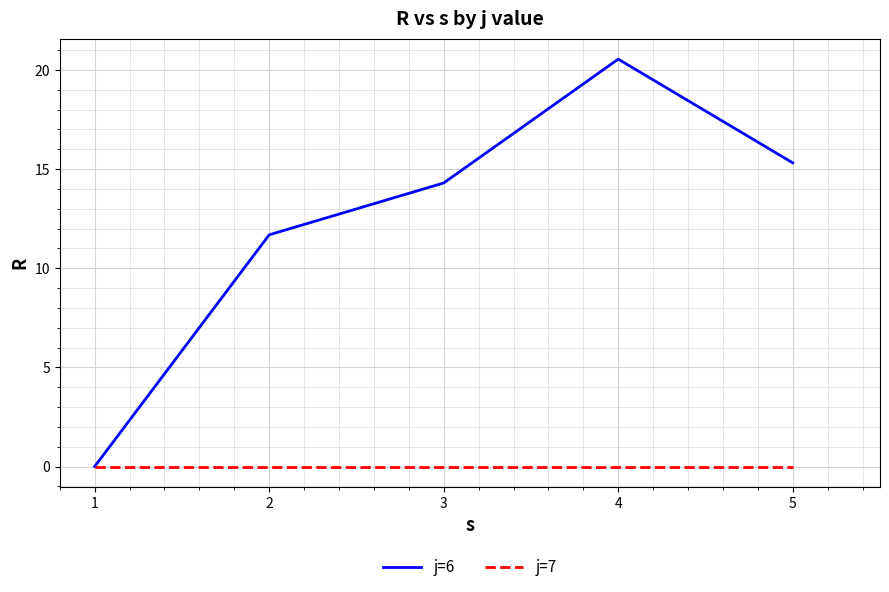

Reading left to right, what are all the values shown in this chart?

j=6: 0.0	11.7	14.3	20.5	15.3
j=7: 0.0	0.0	0.0	0.0	0.0